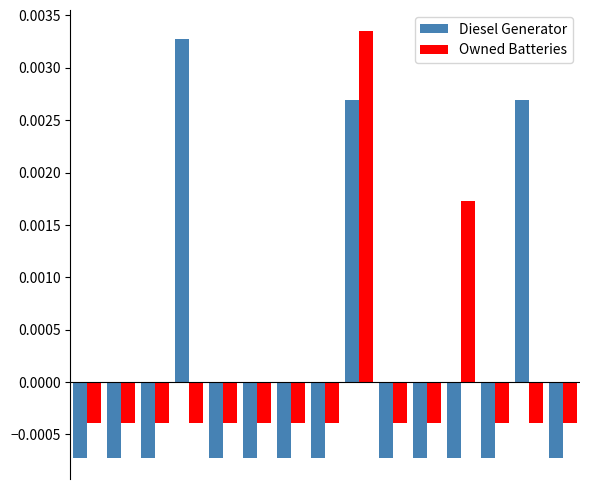

How many Diesel Generator values are between 0 and 1?

3